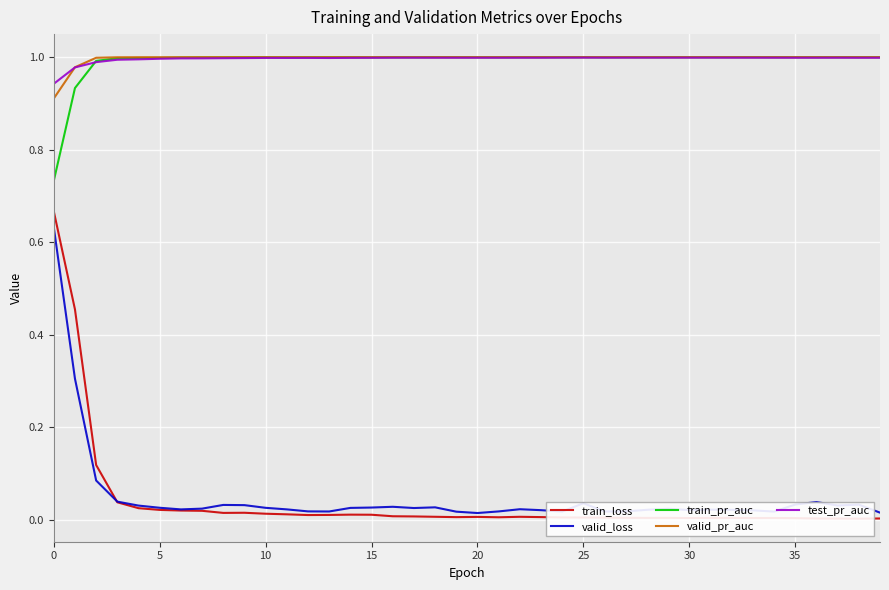

What is the difference between the maximum and minimum values in the valid_loss series?

0.6